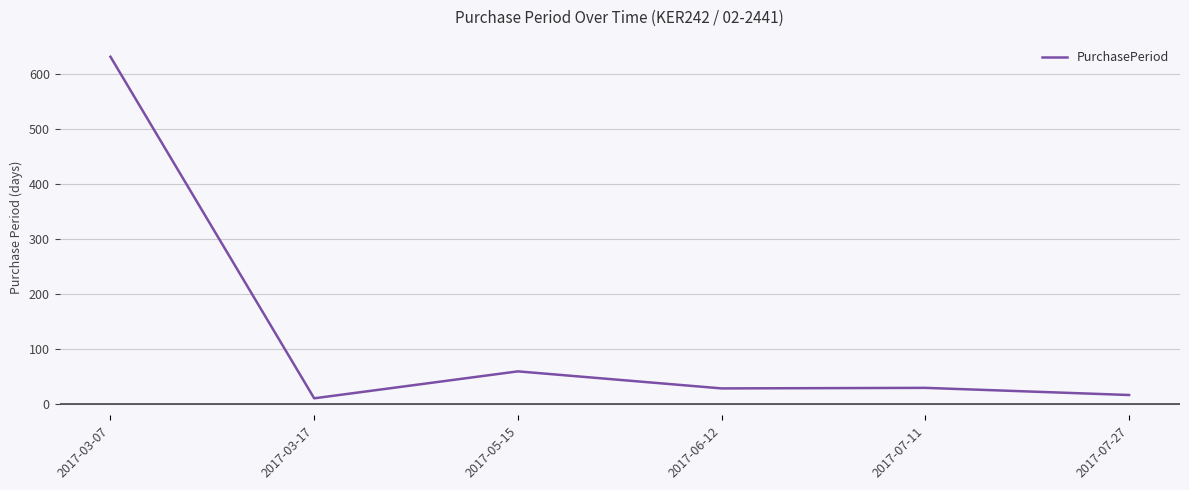

The chart shows a value of 85 at 2017-05-15. True or false?

False